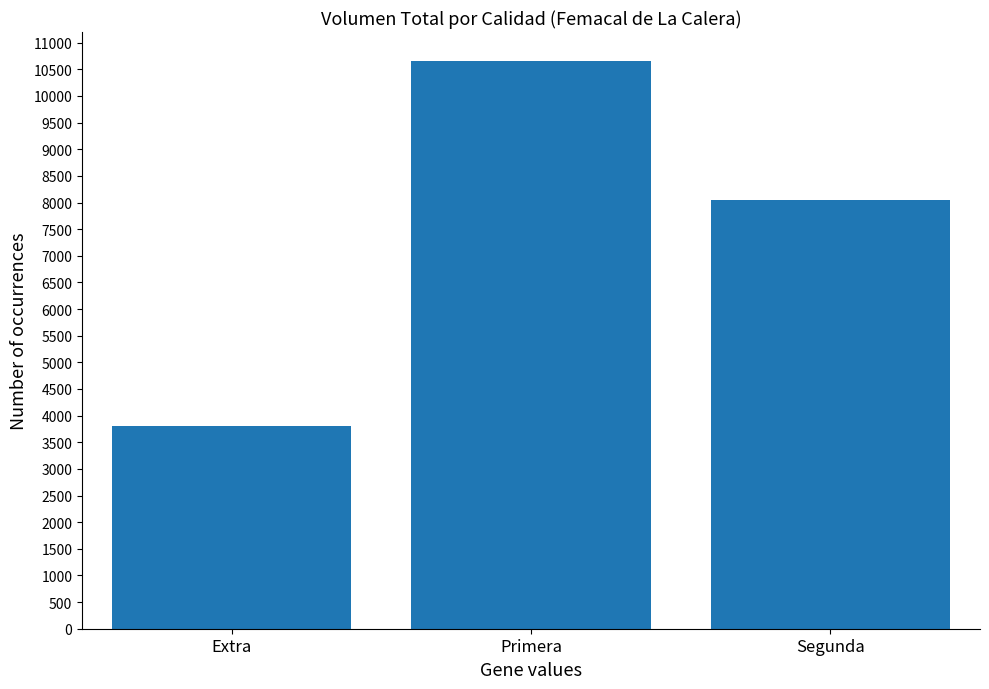

Where is the data nearest to the value 7225?

Segunda